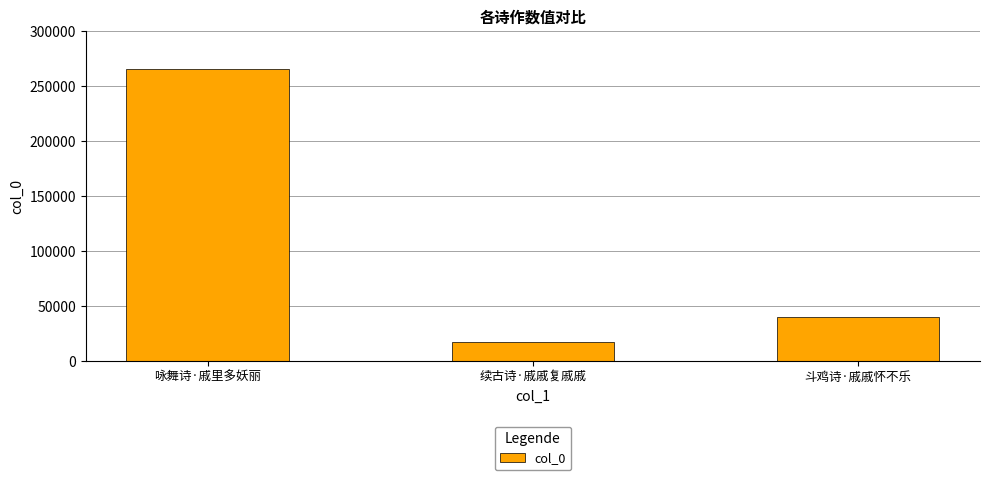

What is the label of the 1st bar from the right?

斗鸡诗·戚戚怀不乐